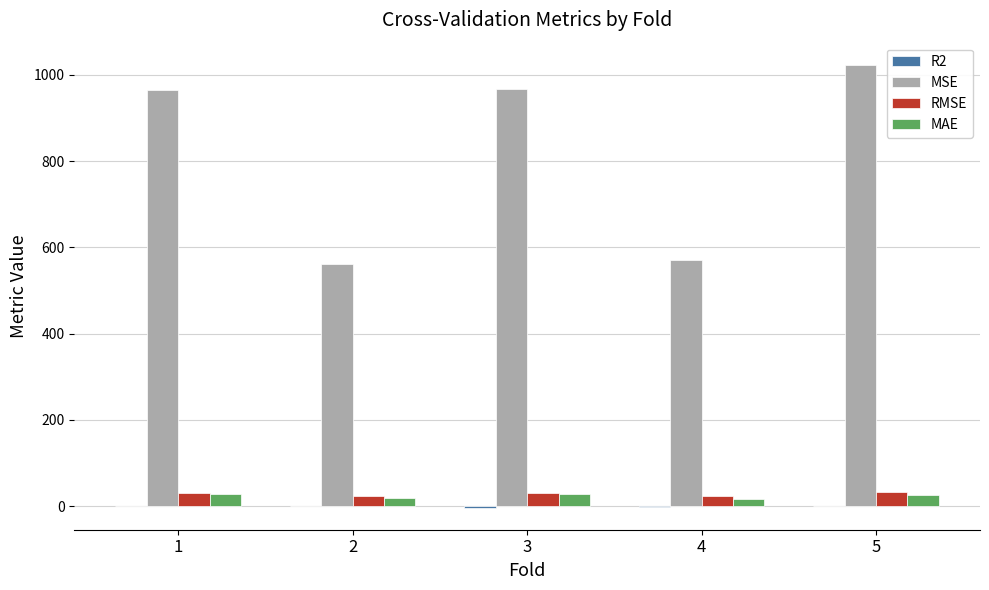

Is the value of MSE at 1 greater than the value of RMSE at 2?

Yes